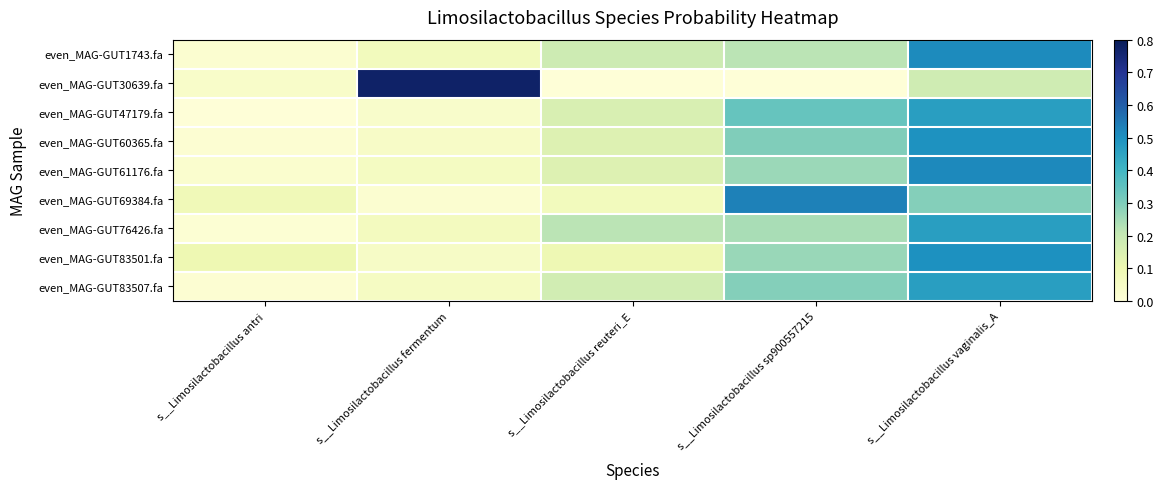

Reading left to right, transcribe all the data shown in this chart.

even_MAG-GUT1743.fa: s__Limosilactobacillus antri=0.0	s__Limosilactobacillus fermentum=0.1	s__Limosilactobacillus reuteri_E=0.2	s__Limosilactobacillus sp900557215=0.2	s__Limosilactobacillus vaginalis_A=0.5
even_MAG-GUT30639.fa: s__Limosilactobacillus antri=0.0	s__Limosilactobacillus fermentum=0.8	s__Limosilactobacillus reuteri_E=0.0	s__Limosilactobacillus sp900557215=0.0	s__Limosilactobacillus vaginalis_A=0.2
even_MAG-GUT47179.fa: s__Limosilactobacillus antri=0.0	s__Limosilactobacillus fermentum=0.0	s__Limosilactobacillus reuteri_E=0.2	s__Limosilactobacillus sp900557215=0.3	s__Limosilactobacillus vaginalis_A=0.5
even_MAG-GUT60365.fa: s__Limosilactobacillus antri=0.0	s__Limosilactobacillus fermentum=0.0	s__Limosilactobacillus reuteri_E=0.1	s__Limosilactobacillus sp900557215=0.3	s__Limosilactobacillus vaginalis_A=0.5
even_MAG-GUT61176.fa: s__Limosilactobacillus antri=0.0	s__Limosilactobacillus fermentum=0.1	s__Limosilactobacillus reuteri_E=0.1	s__Limosilactobacillus sp900557215=0.3	s__Limosilactobacillus vaginalis_A=0.5
even_MAG-GUT69384.fa: s__Limosilactobacillus antri=0.1	s__Limosilactobacillus fermentum=0.0	s__Limosilactobacillus reuteri_E=0.1	s__Limosilactobacillus sp900557215=0.5	s__Limosilactobacillus vaginalis_A=0.3
even_MAG-GUT76426.fa: s__Limosilactobacillus antri=0.0	s__Limosilactobacillus fermentum=0.1	s__Limosilactobacillus reuteri_E=0.2	s__Limosilactobacillus sp900557215=0.2	s__Limosilactobacillus vaginalis_A=0.5
even_MAG-GUT83501.fa: s__Limosilactobacillus antri=0.1	s__Limosilactobacillus fermentum=0.0	s__Limosilactobacillus reuteri_E=0.1	s__Limosilactobacillus sp900557215=0.3	s__Limosilactobacillus vaginalis_A=0.5
even_MAG-GUT83507.fa: s__Limosilactobacillus antri=0.0	s__Limosilactobacillus fermentum=0.1	s__Limosilactobacillus reuteri_E=0.2	s__Limosilactobacillus sp900557215=0.3	s__Limosilactobacillus vaginalis_A=0.5